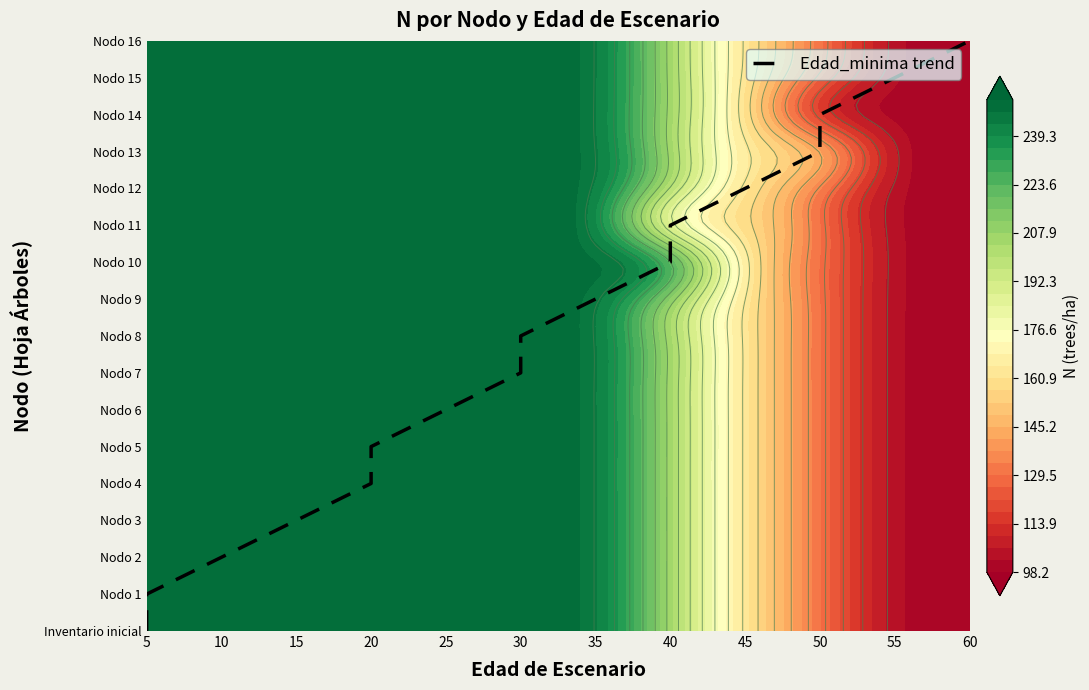

What is the sum of the values at 60 and 10?

18